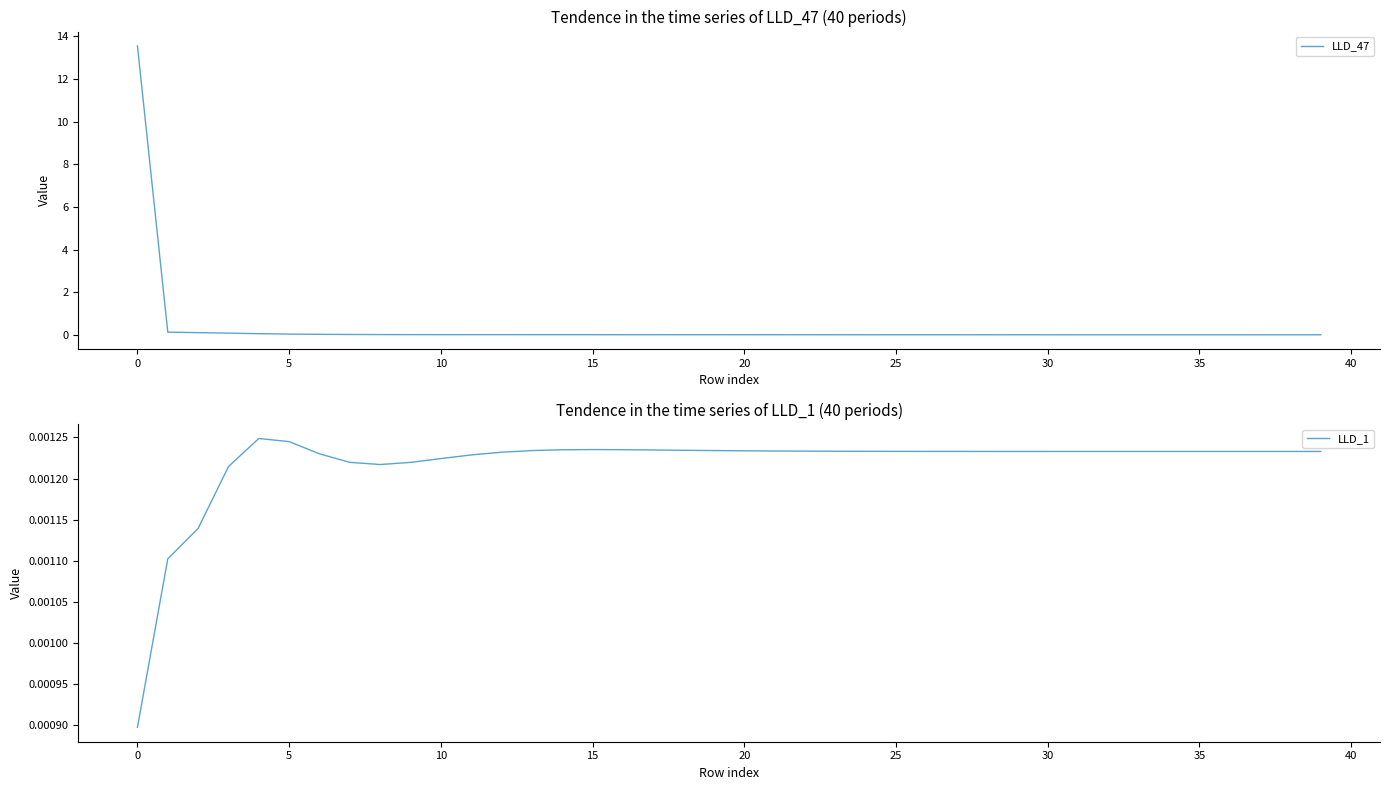

What is the label of the 29th point from the right?

11